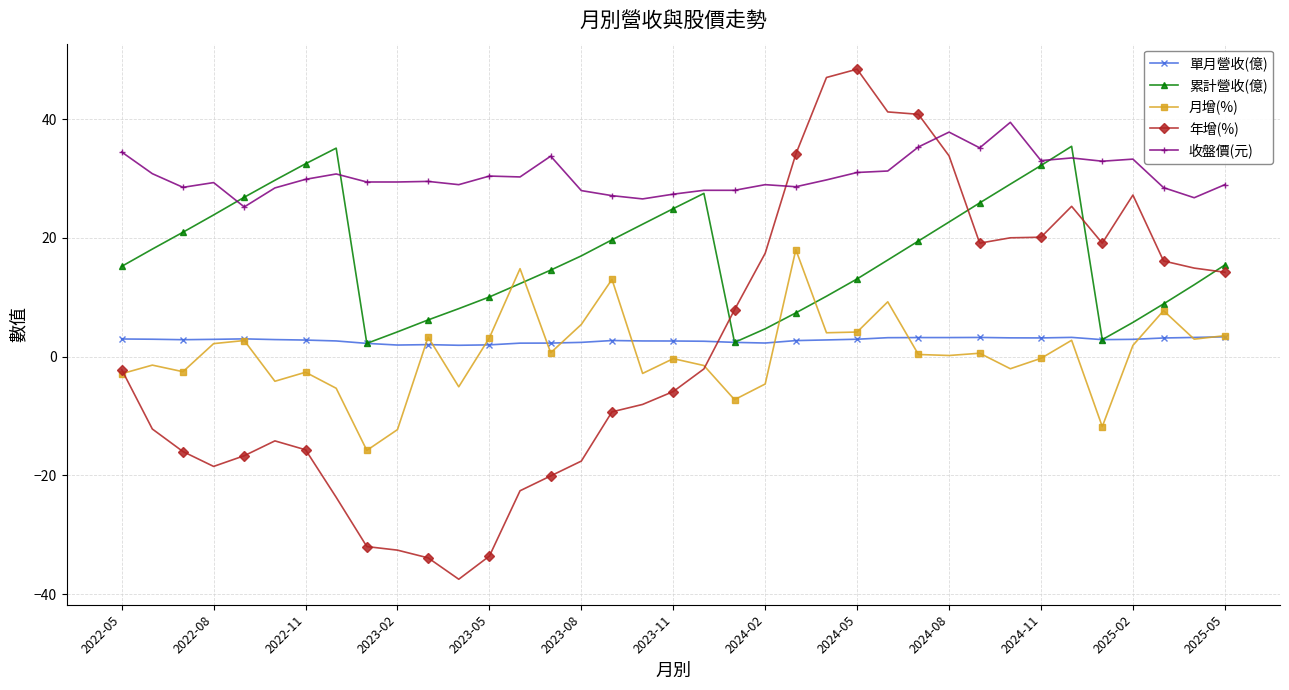

True or false: 年增(%) has more than 2 interior local peaks.

True